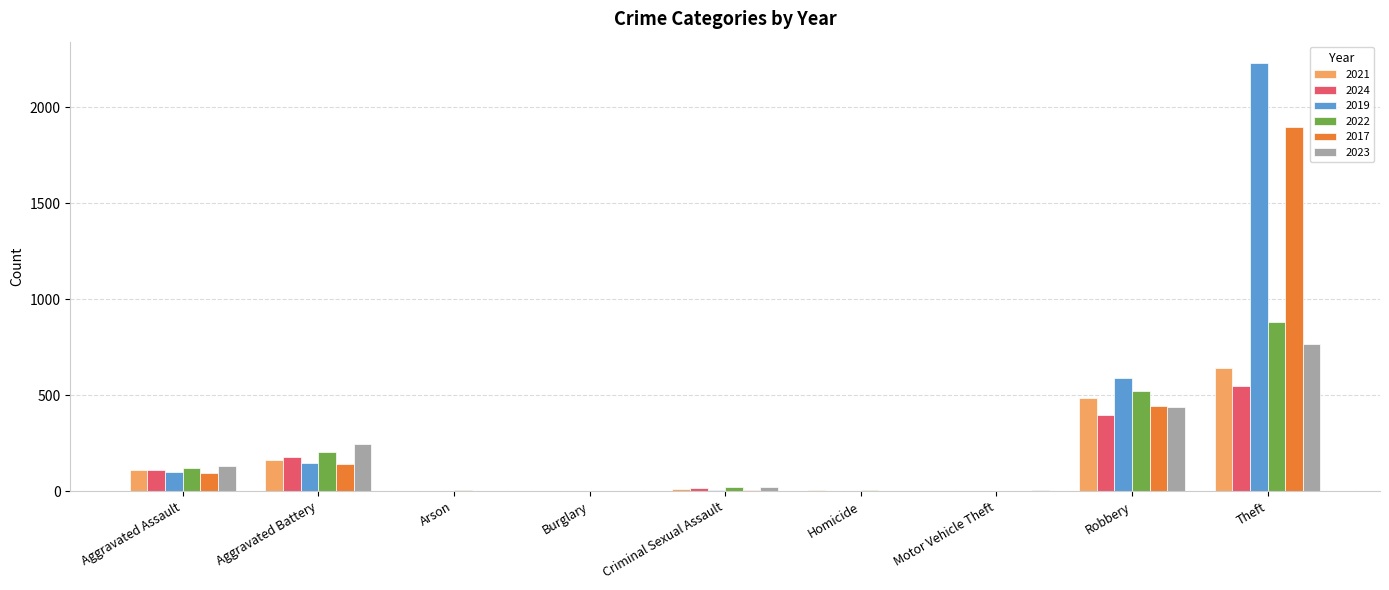

What is the sum of all 2024 values?

1255